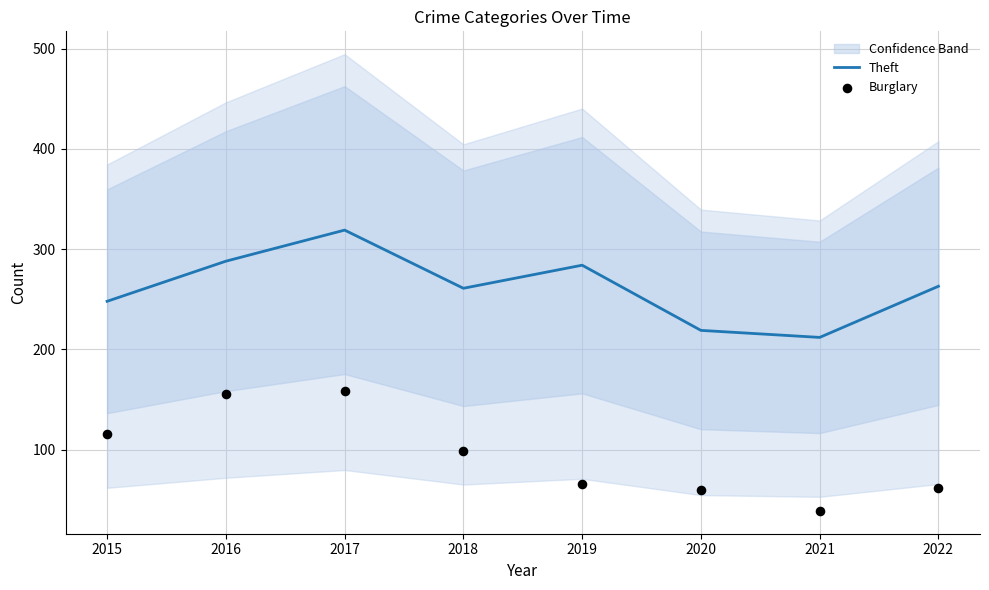

What are all the series names shown in the legend?

Theft, Burglary